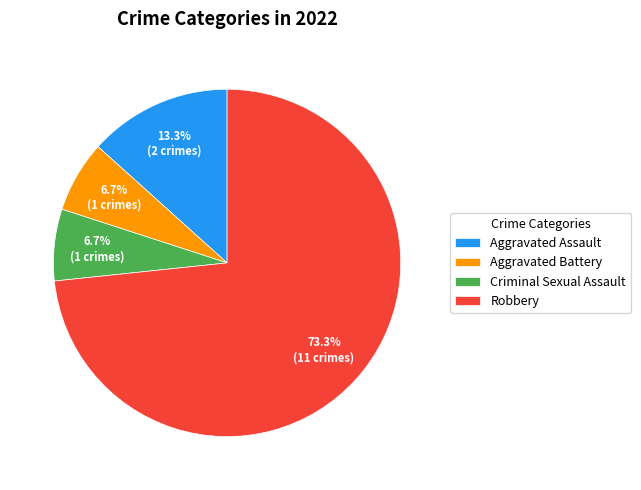

What is the total percentage of Aggravated Assault and Aggravated Battery?

20.0%